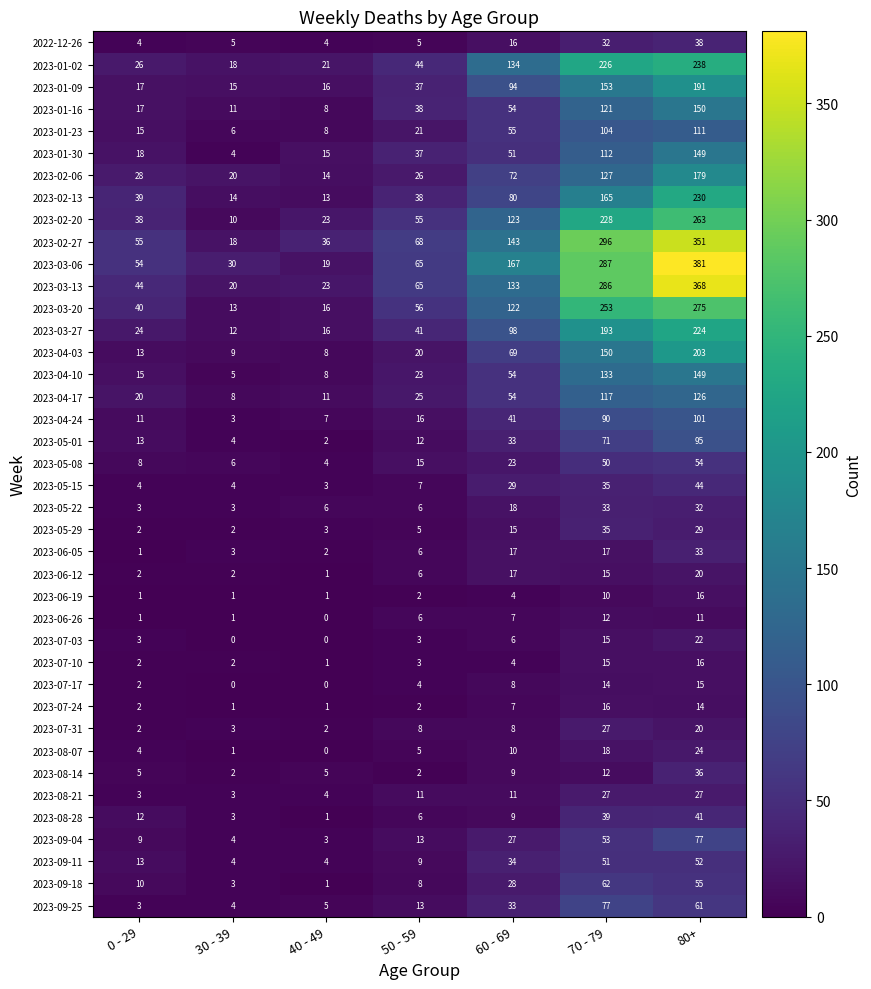

Where is 2023-05-01 nearest to the value 48?

60 - 69